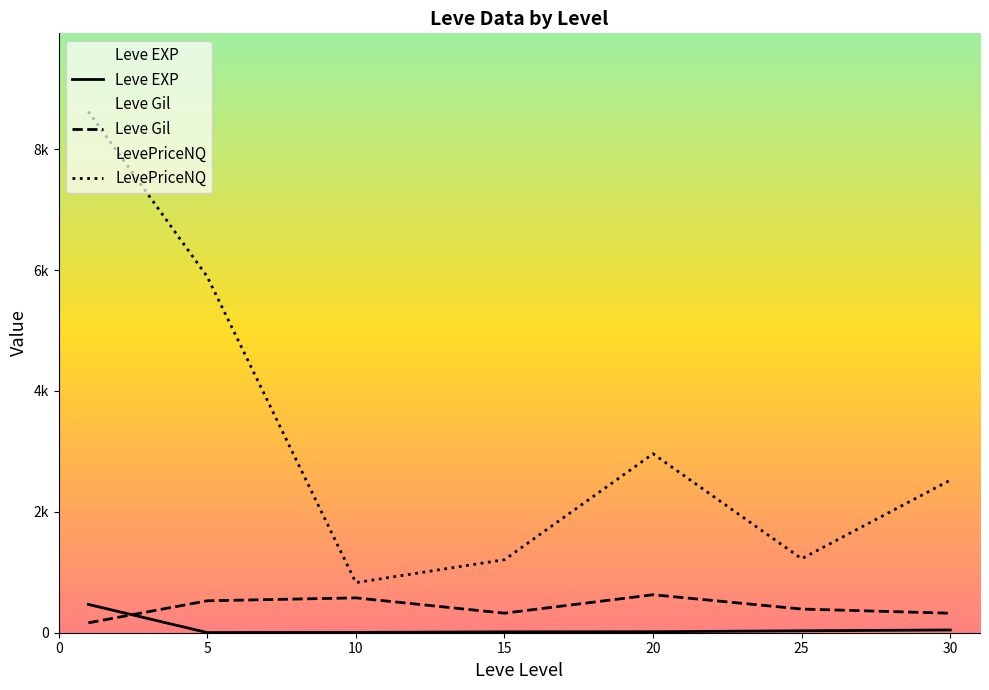

True or false: Leve EXP has more than 1 points higher than both neighbors.

False